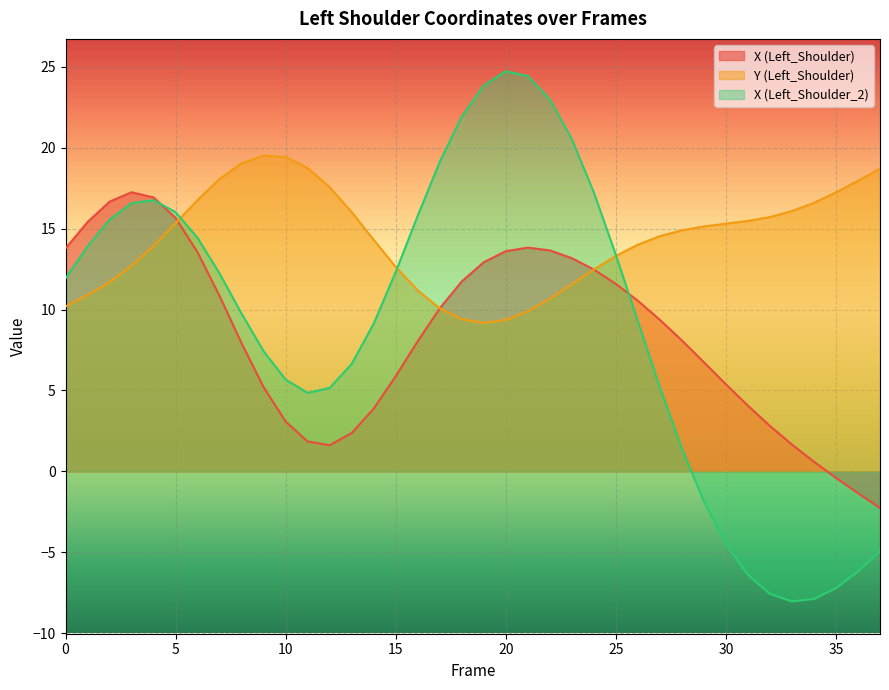

In X (Left_Shoulder), how many points are higher than both neighbors (excluding endpoints)?

2